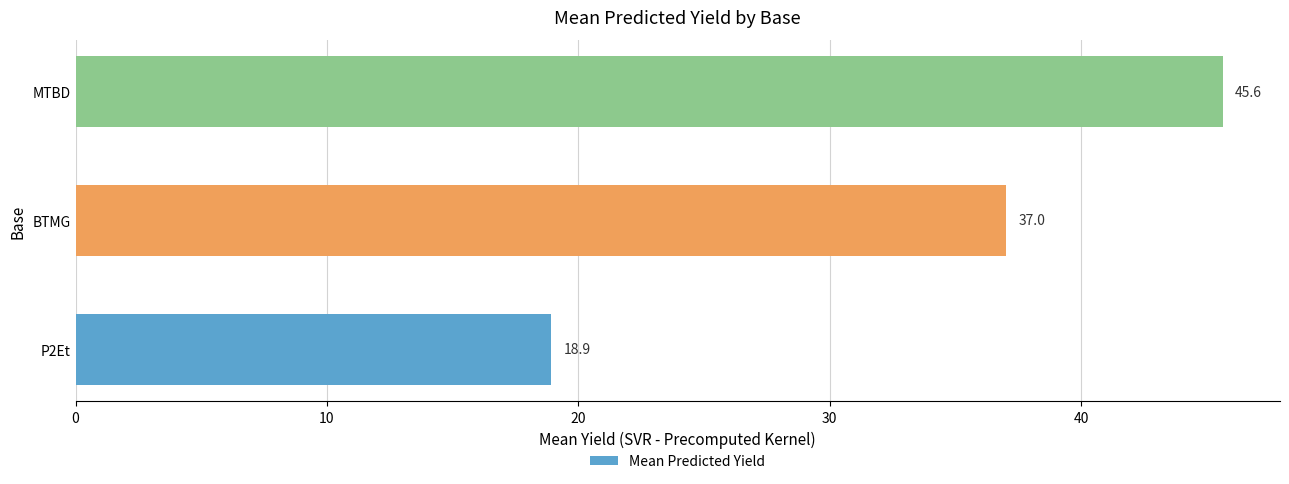

How many categories are shown in the chart?

3